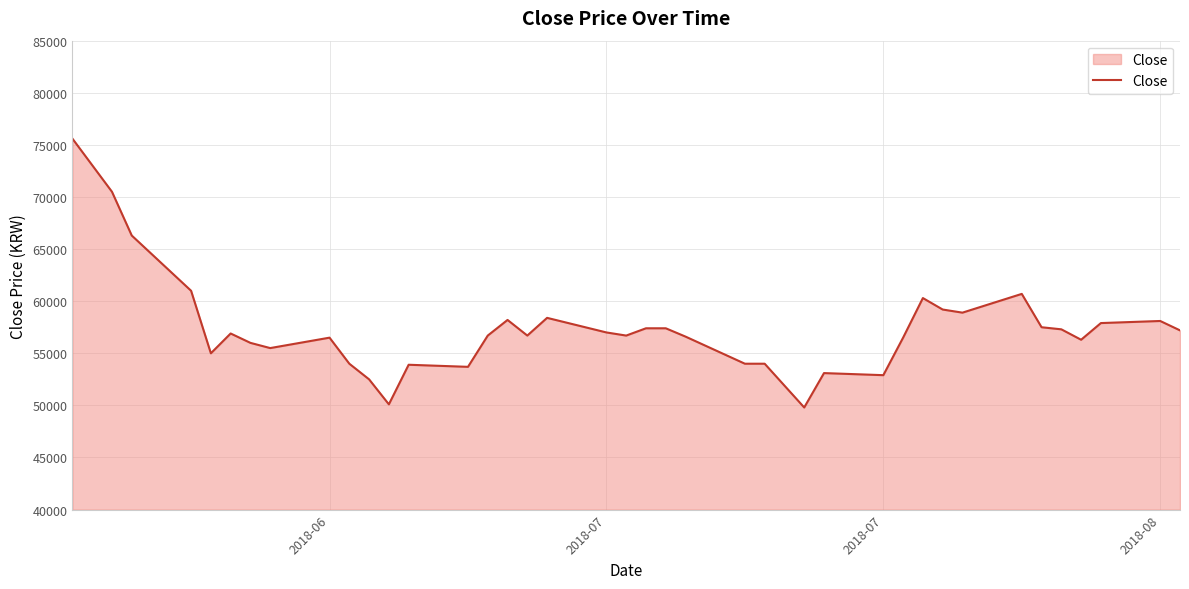

What is the maximum value shown in the chart?

75600